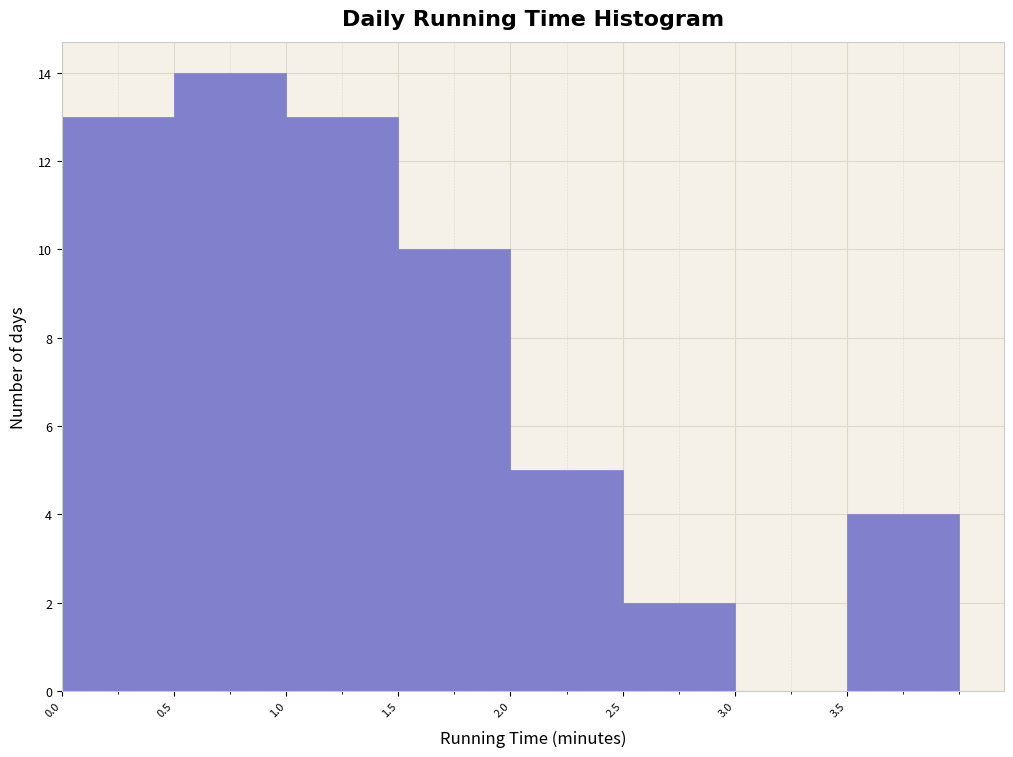

Reading left to right, list every bar in this chart as the range it spans on the x-axis followed by its height. The values are not printed on the chart, so give them approximately, as read against the axis.

0.0 to 0.5: 13
0.5 to 1.0: 14
1.0 to 1.5: 13
1.5 to 2.0: 10
2.0 to 2.5: 5
2.5 to 3.0: 2
3.0 to 3.5: 0
3.5 to 4.0: 4